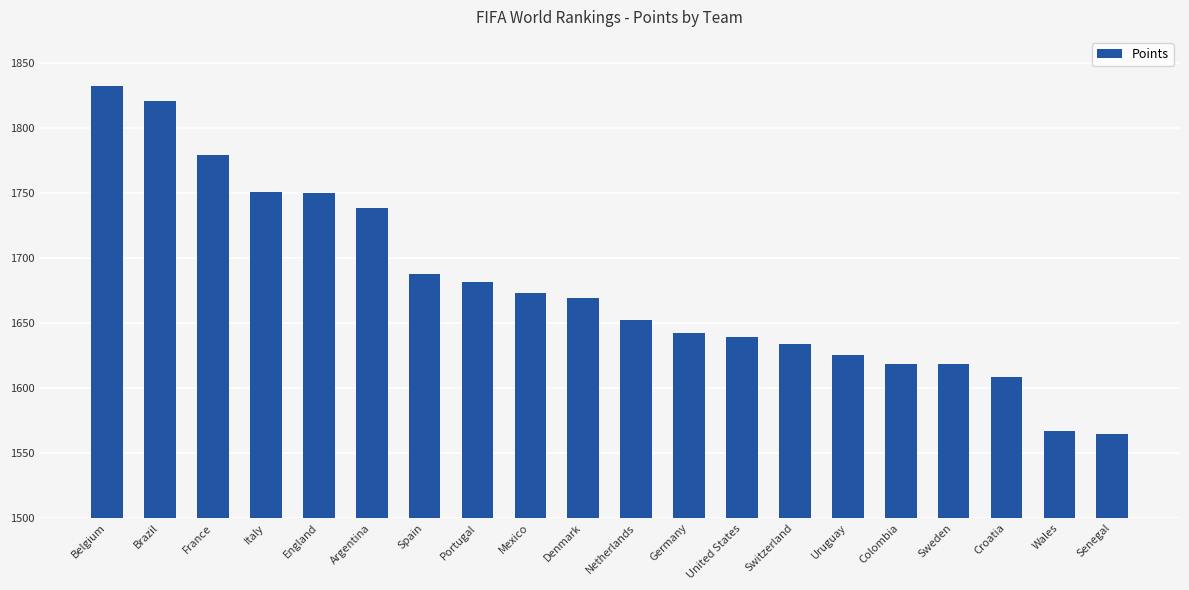

Which has a higher value, Brazil or Wales?

Brazil